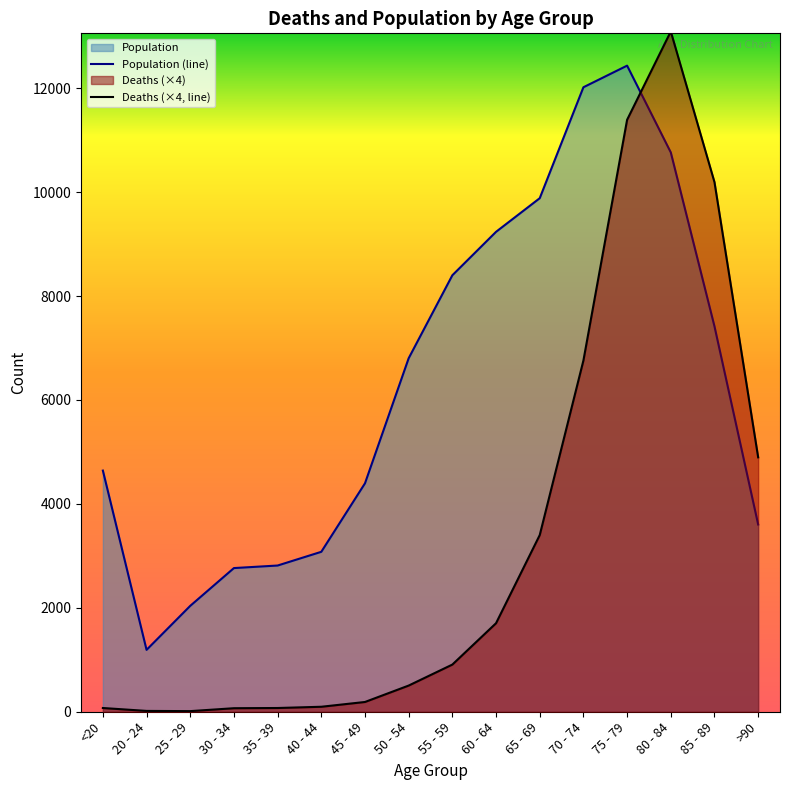

What position from the left is 35 - 39?

5